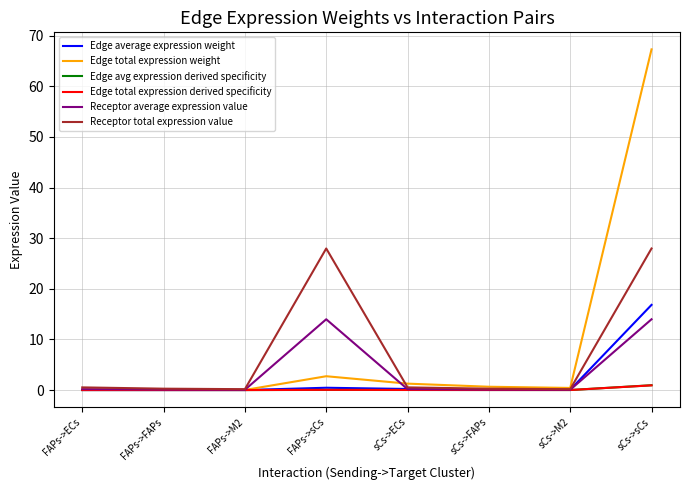

What is the maximum value shown in the chart?

67.3